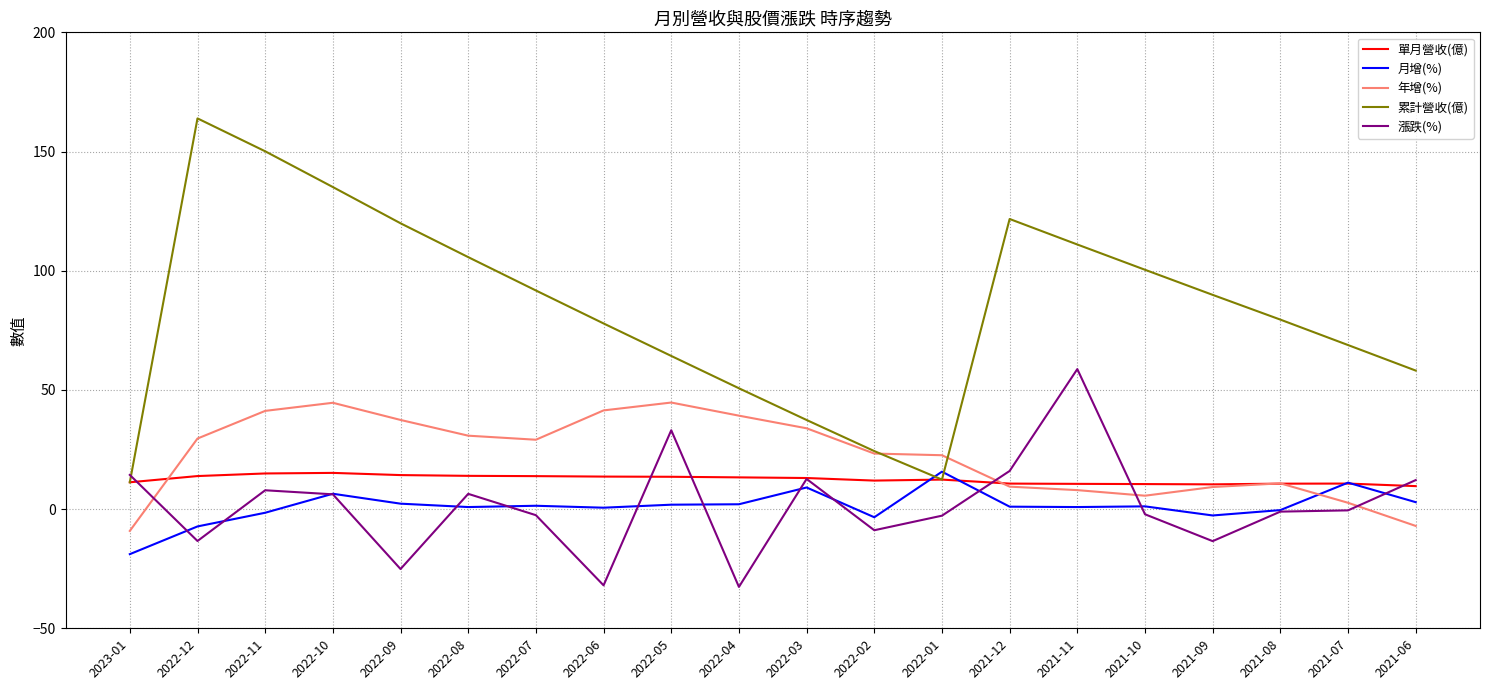

How many intersections are there between 年增(%) and 漲跌(%)?

4